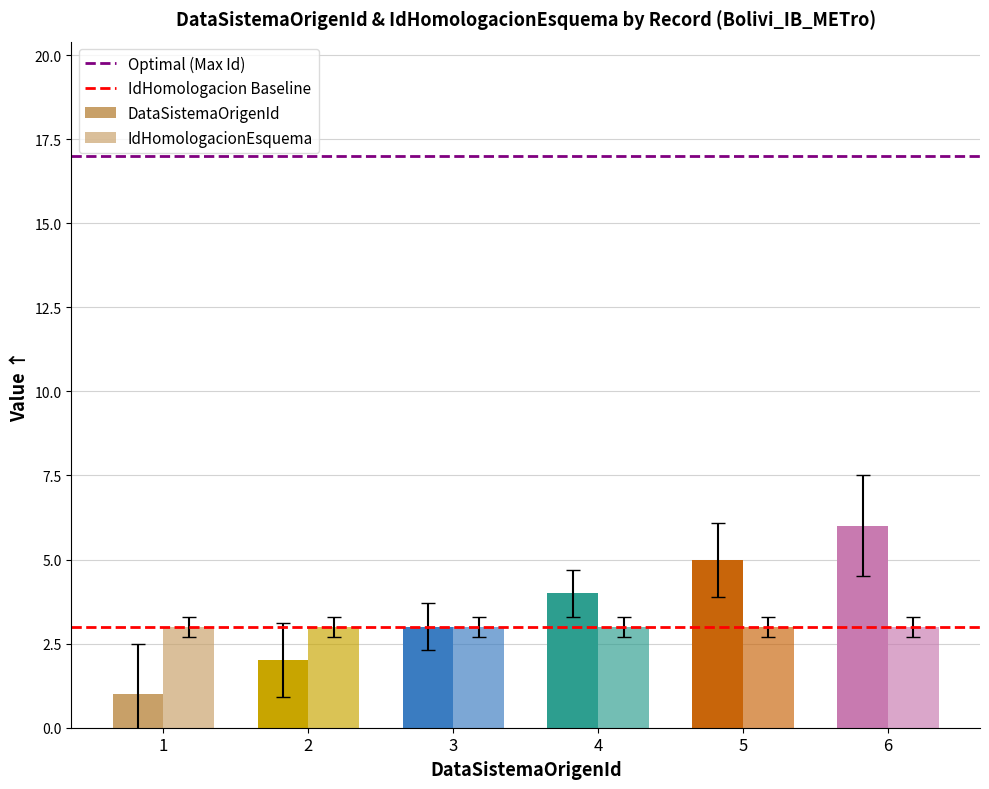

What is the minimum value for IdHomologacionEsquema?

3